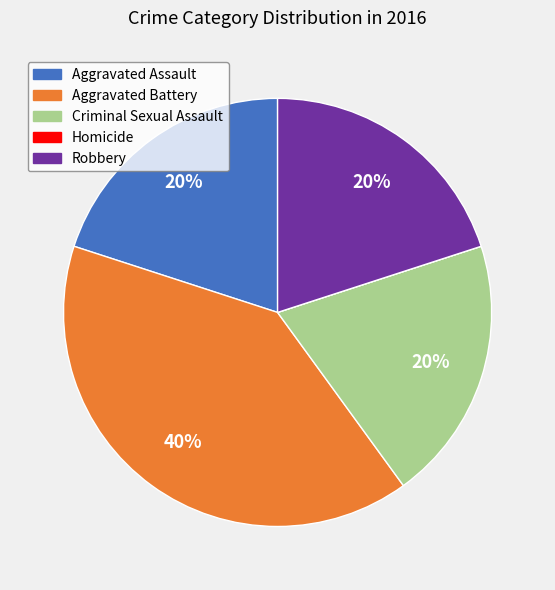

What is the largest slice in the pie chart?

Aggravated Battery